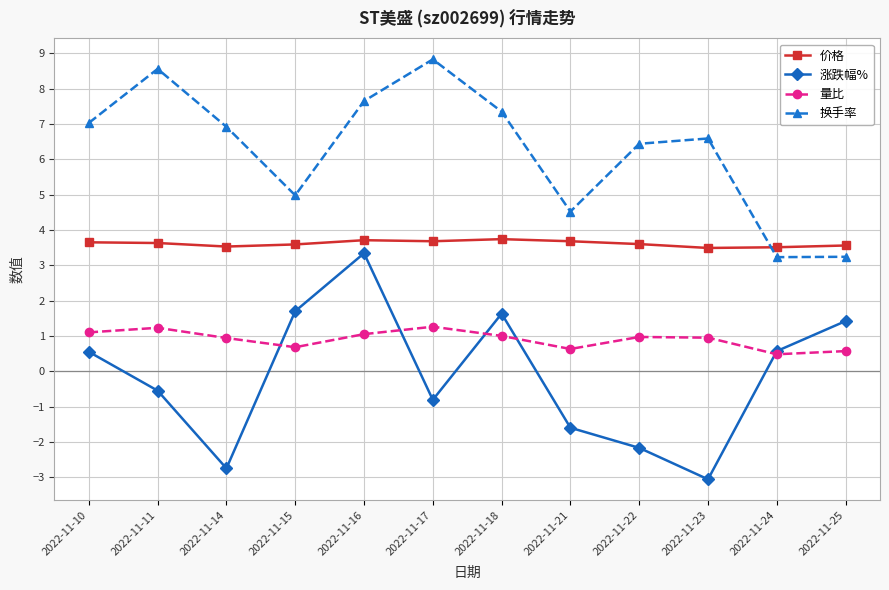

At which category is the sum across all series the highest?

2022-11-16